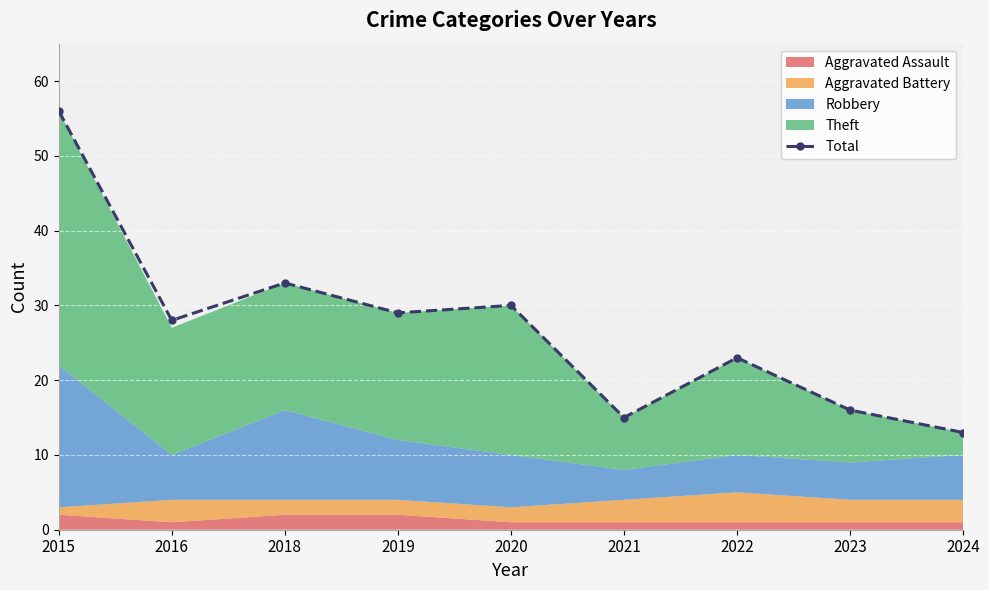

What is the difference between the maximum and minimum values?

43